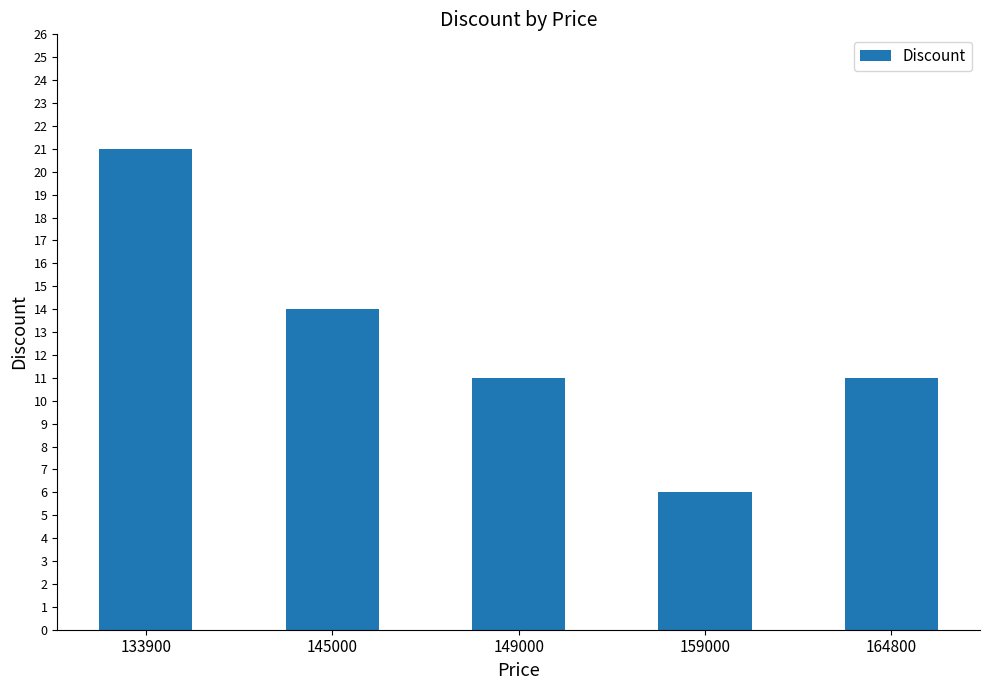

Reading left to right, list all the values displayed in this chart.

133900=21	145000=14	149000=11	159000=6	164800=11